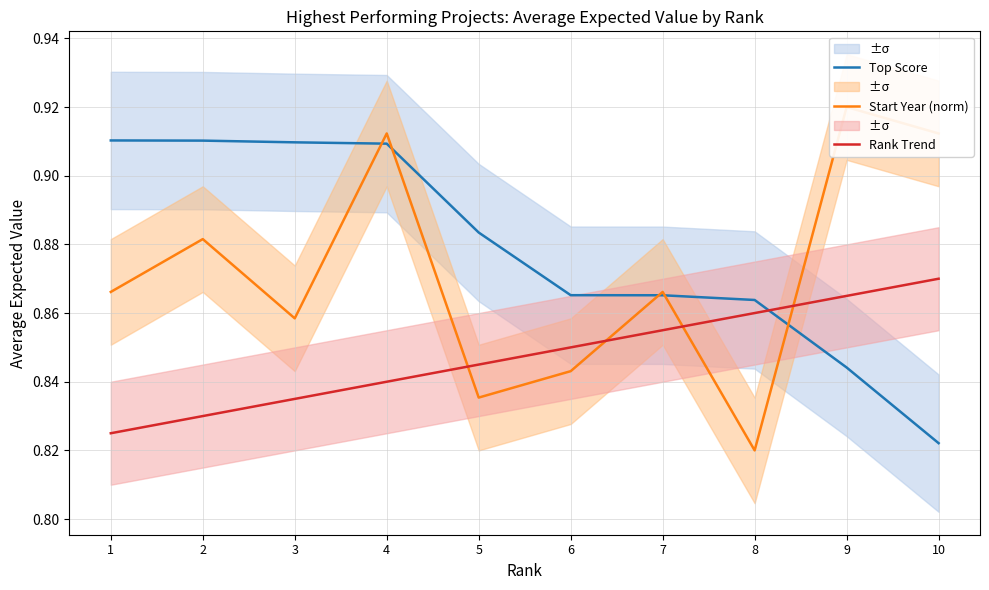

Which series has the largest range (max minus min)?

Start Year (norm)